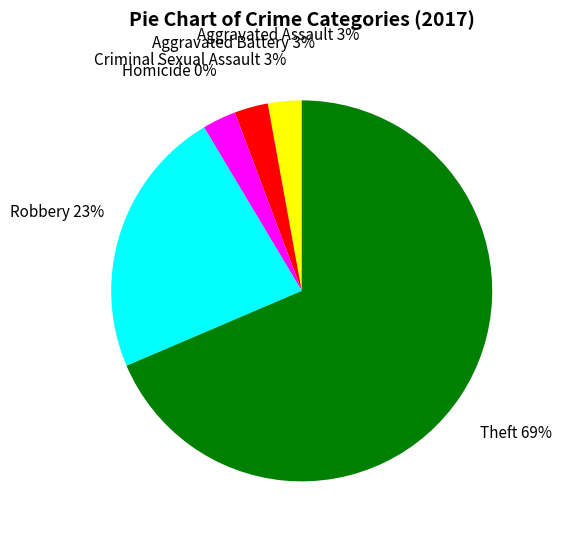

Is there a majority slice in this chart?

Yes